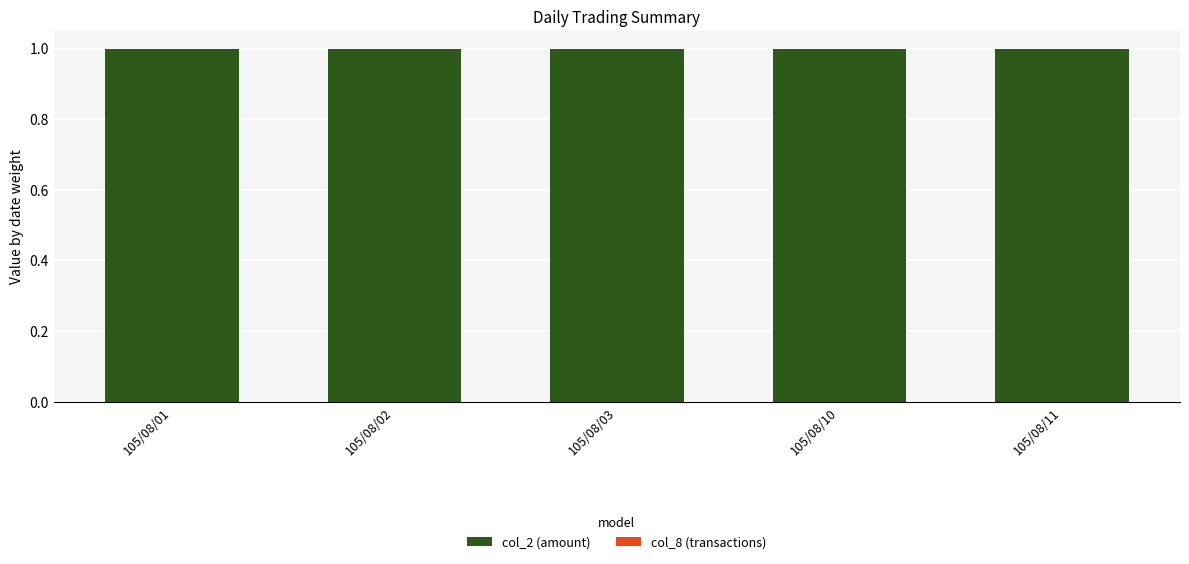

The value of col_2 (amount) at 105/08/03 is 1.0. True or false?

True